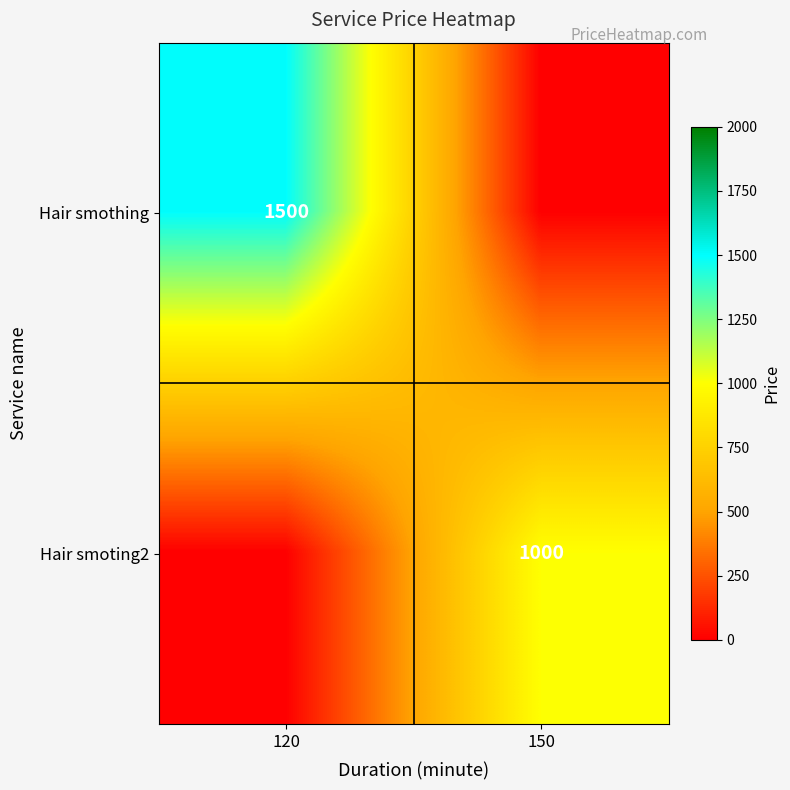

Which has a higher value, 120 or 150?

120